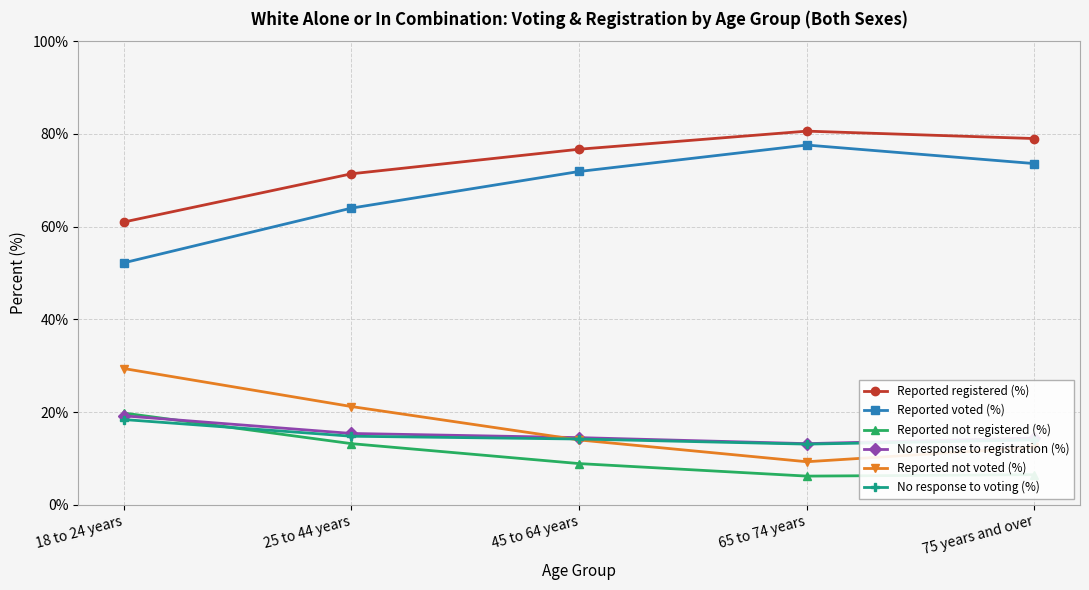

Is the value of Reported voted (%) at 45 to 64 years greater than the value of Reported not registered (%) at 65 to 74 years?

Yes